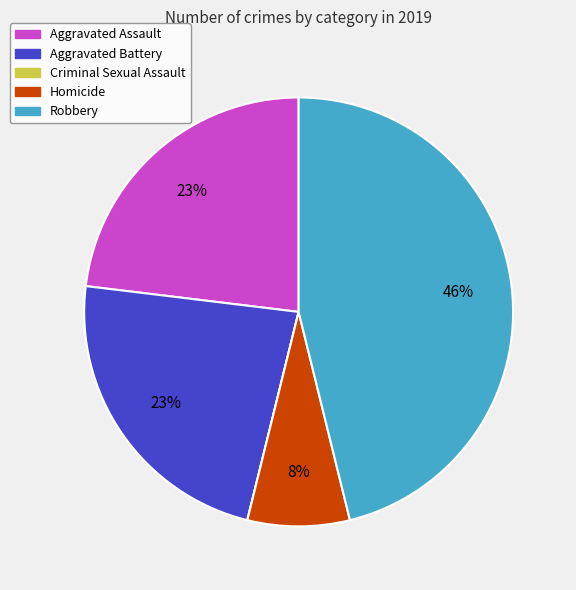

Between Homicide and Robbery, which is larger?

Robbery